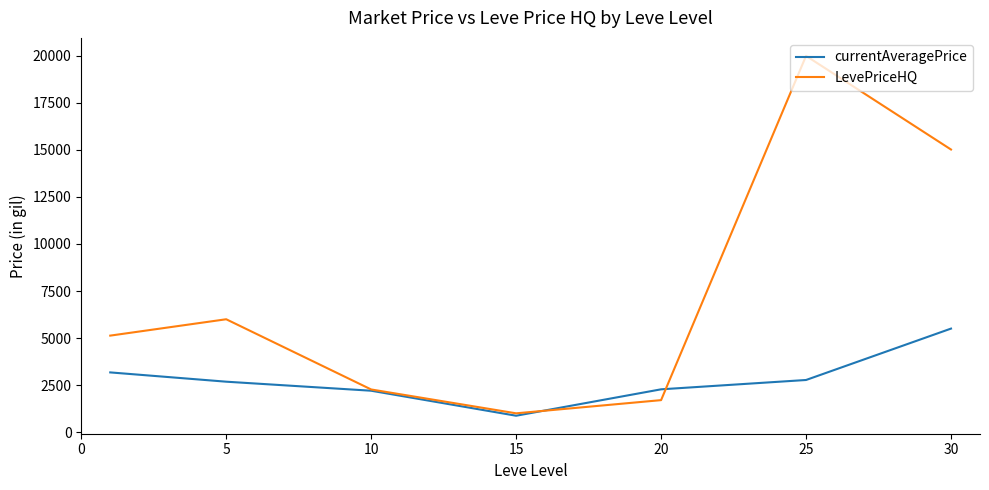

What is the difference between the second highest and minimum values in the currentAveragePrice series?

2302.8